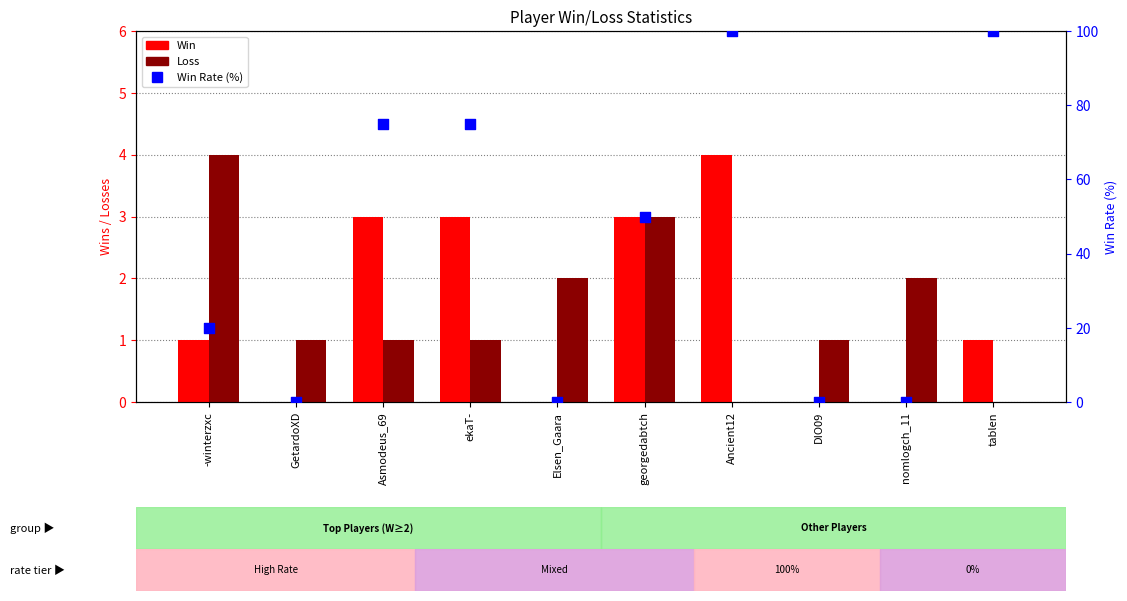

At how many categories does at least one series exceed 62?

4